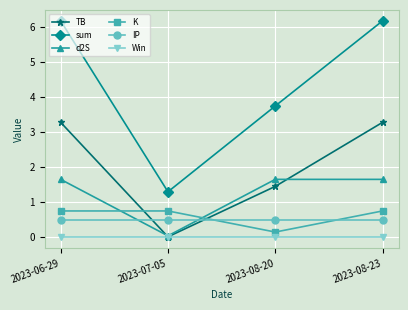

How many data points in d2S are less than 1?

1